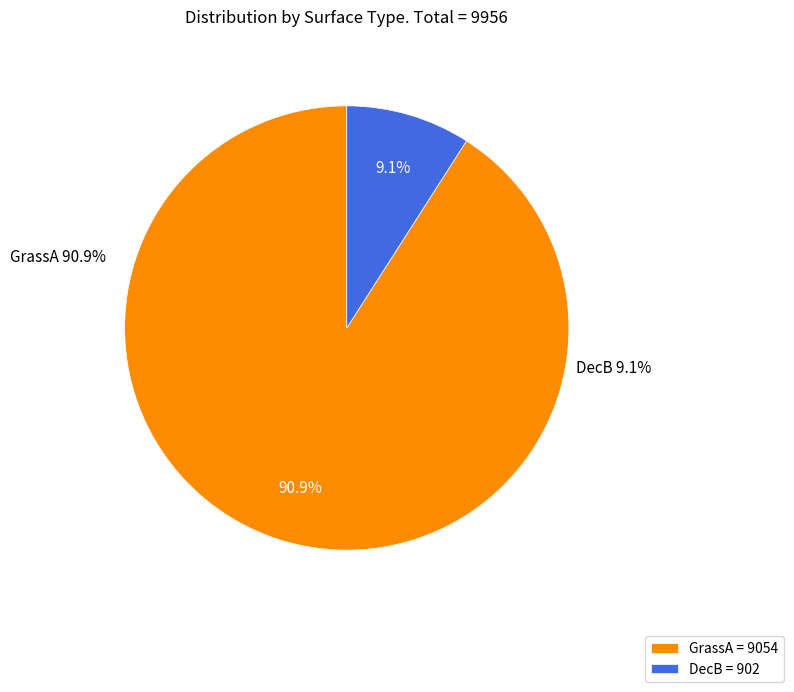

To the nearest percent, what is the combined percentage of GrassA and DecB?

100%